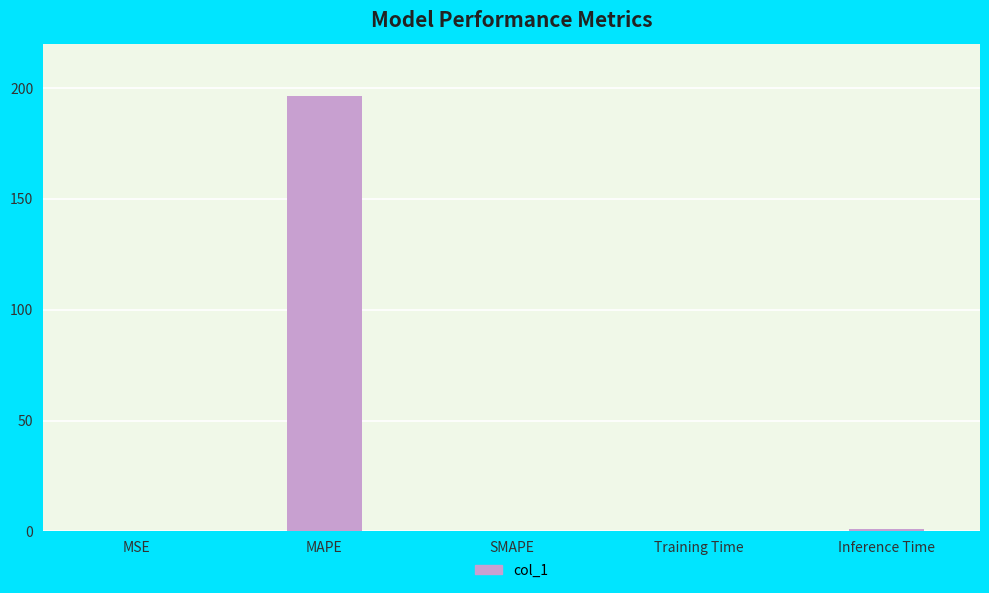

How many categories are shown in the chart?

5